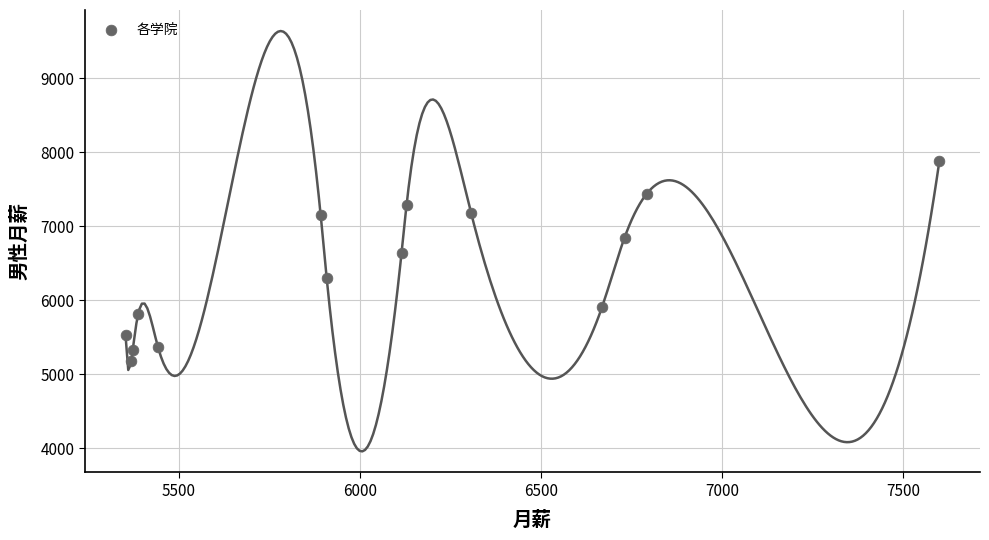

What Y value in the scatter plot is closest to 6529?

6643.9